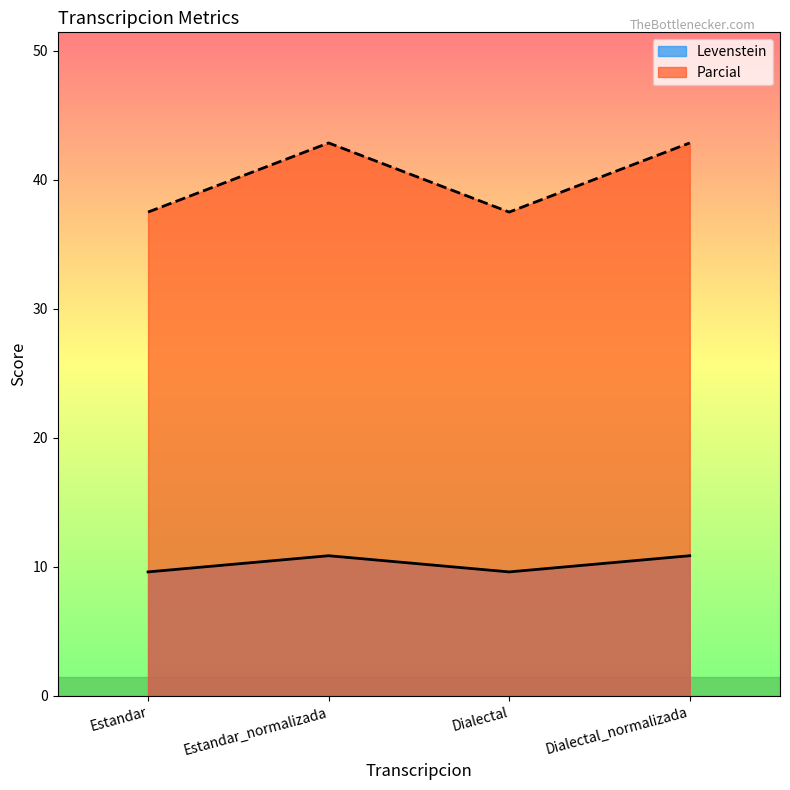

What is the sum of all Parcial values?

160.7